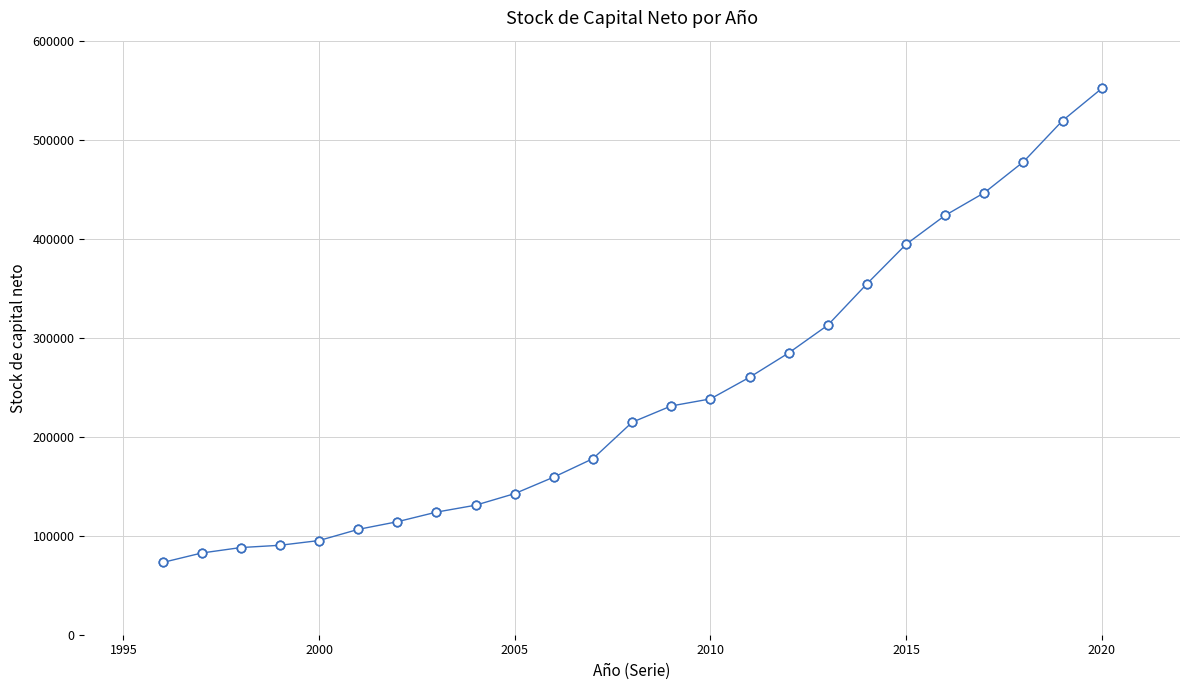

What is the minimum value shown in the chart?

72946